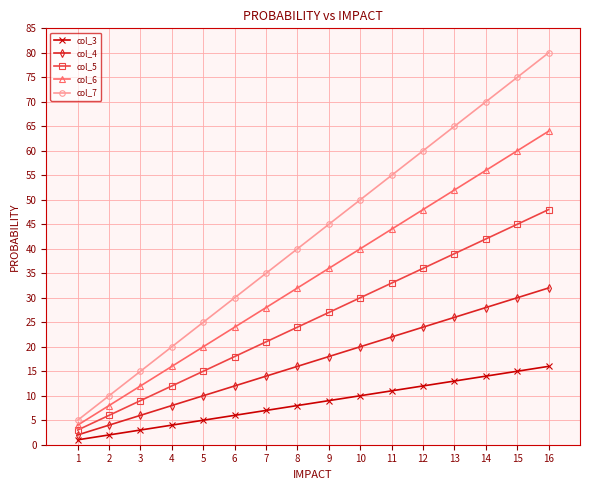

Reading left to right, list all the values displayed in this chart.

col_3: 1=1	2=2	3=3	4=4	5=5	6=6	7=7	8=8	9=9	10=10	11=11	12=12	13=13	14=14	15=15	16=16
col_4: 1=2	2=4	3=6	4=8	5=10	6=12	7=14	8=16	9=18	10=20	11=22	12=24	13=26	14=28	15=30	16=32
col_5: 1=3	2=6	3=9	4=12	5=15	6=18	7=21	8=24	9=27	10=30	11=33	12=36	13=39	14=42	15=45	16=48
col_6: 1=4	2=8	3=12	4=16	5=20	6=24	7=28	8=32	9=36	10=40	11=44	12=48	13=52	14=56	15=60	16=64
col_7: 1=5	2=10	3=15	4=20	5=25	6=30	7=35	8=40	9=45	10=50	11=55	12=60	13=65	14=70	15=75	16=80